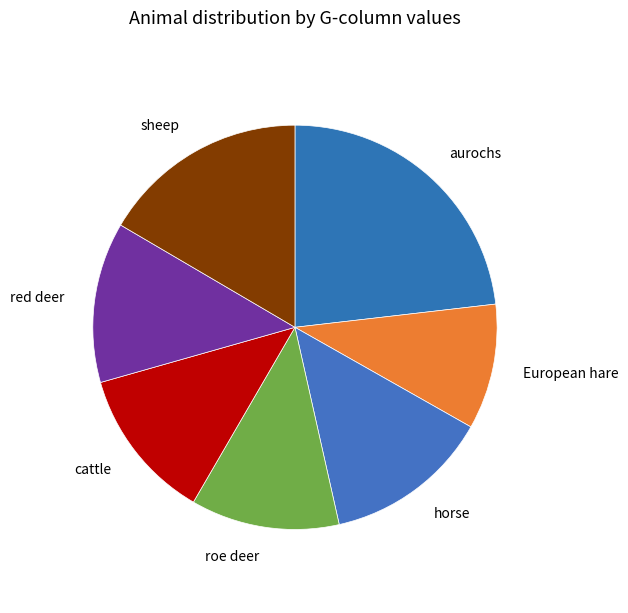

Combined, do cattle and aurochs account for over 50%?

No